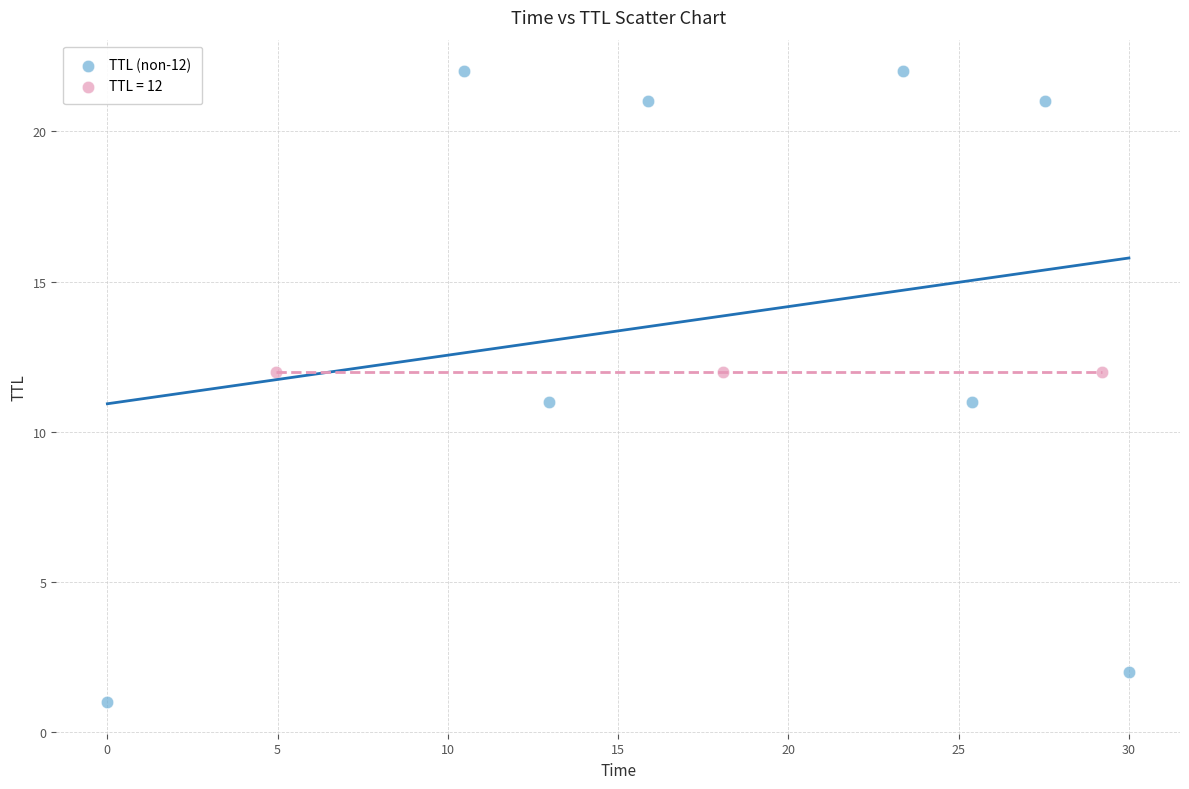

Which series reaches the minimum Y coordinate?

TTL (non-12)